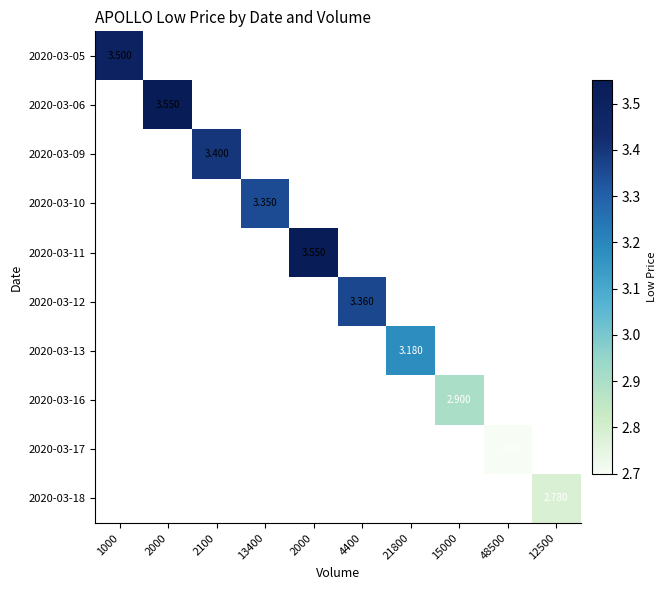

At how many categories does at least one series exceed 2?

10